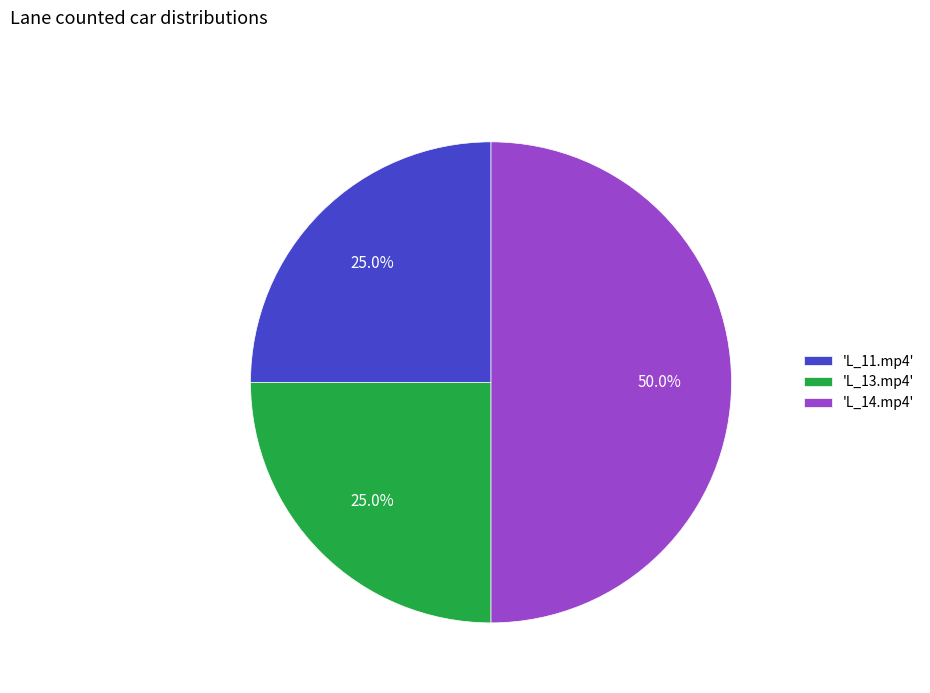

Which has a higher value, 'L_11.mp4' or 'L_14.mp4'?

'L_14.mp4'